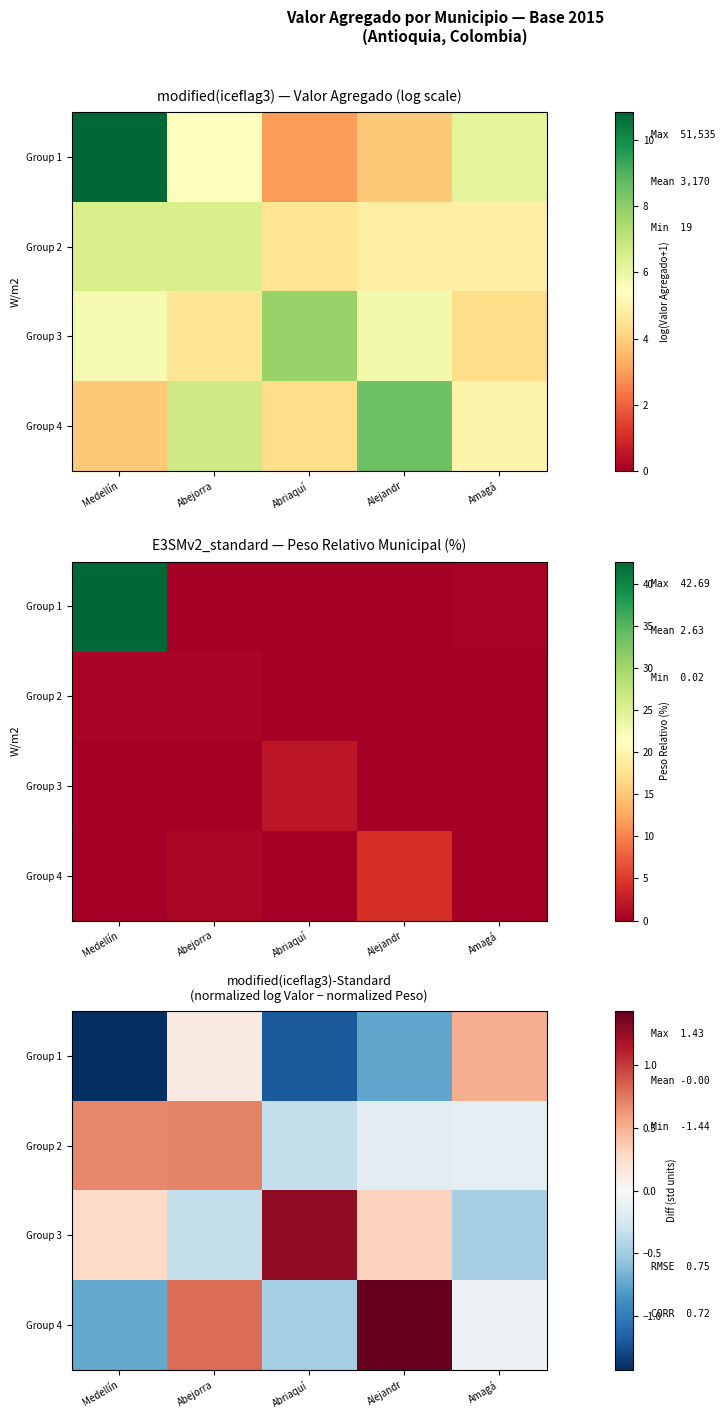

Which has a higher value, Abejorra or Abriaquí?

Abejorra